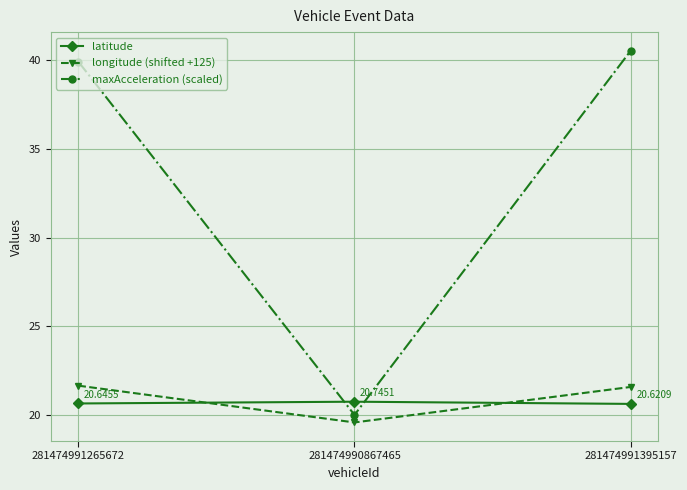

What is the total value across all series at 281474990867465?

60.3